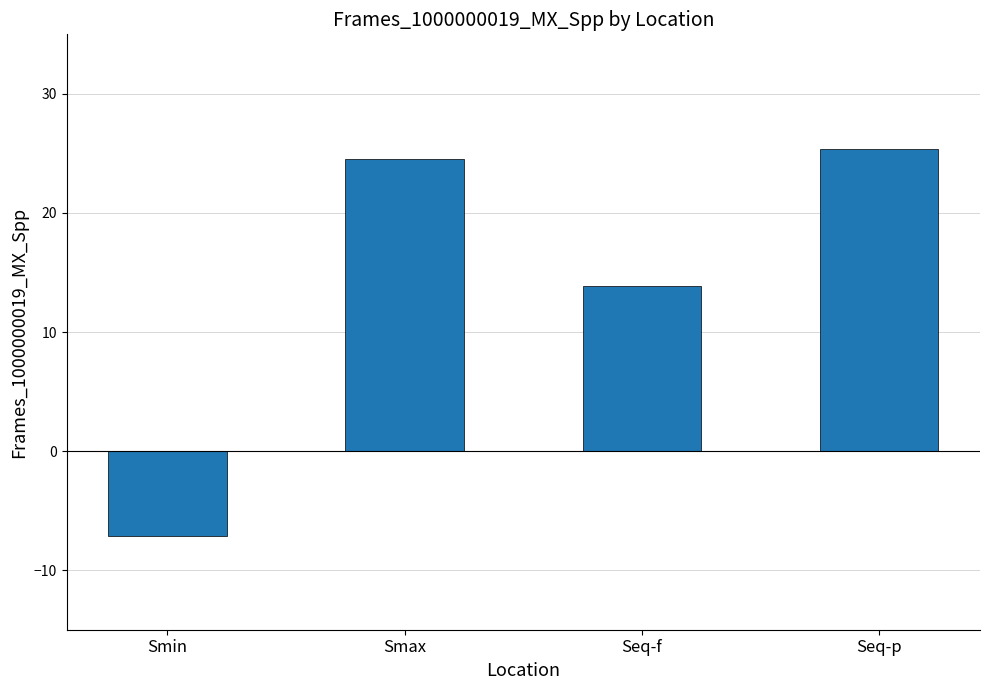

How many values are below zero?

1